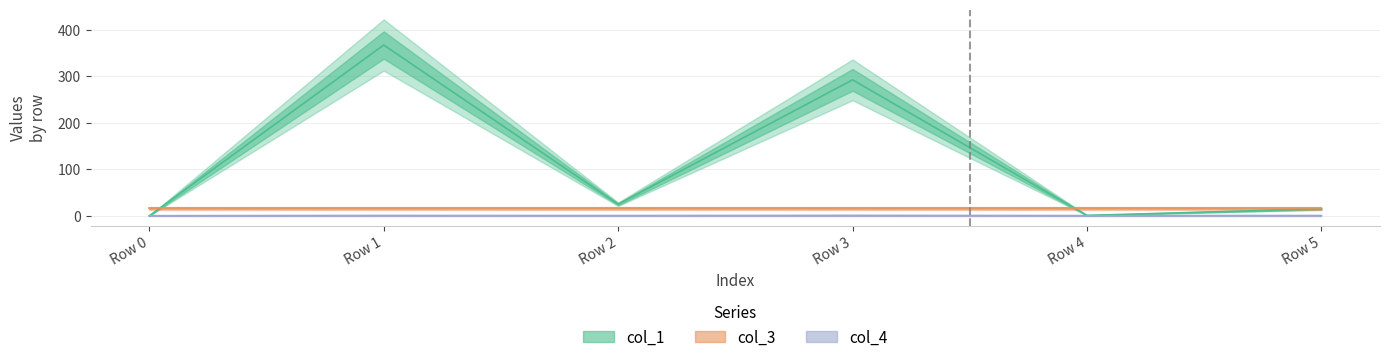

How many lines are shown in the chart?

3